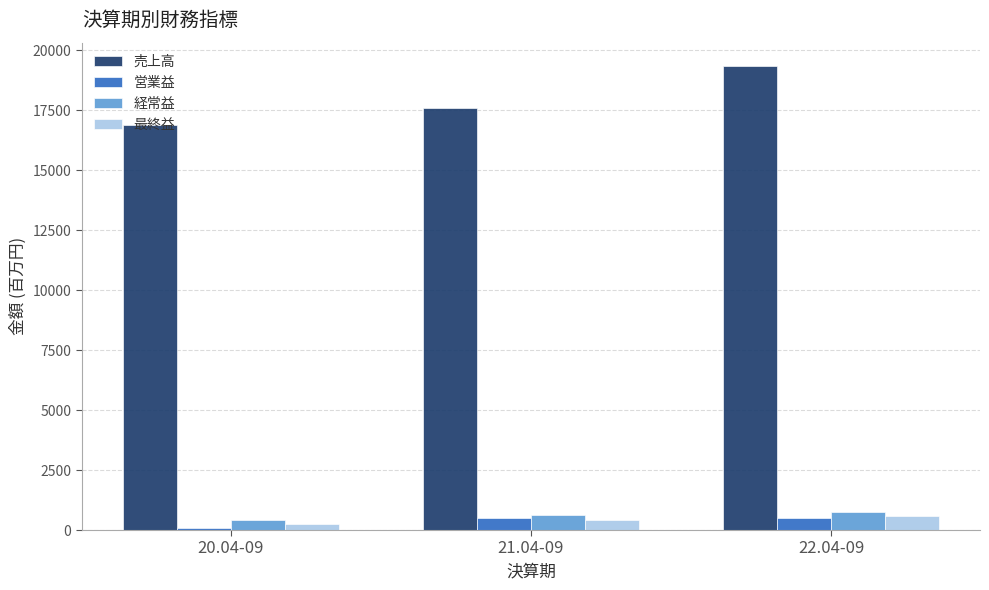

Count the 最終益 values in the range 260 to 599.

3